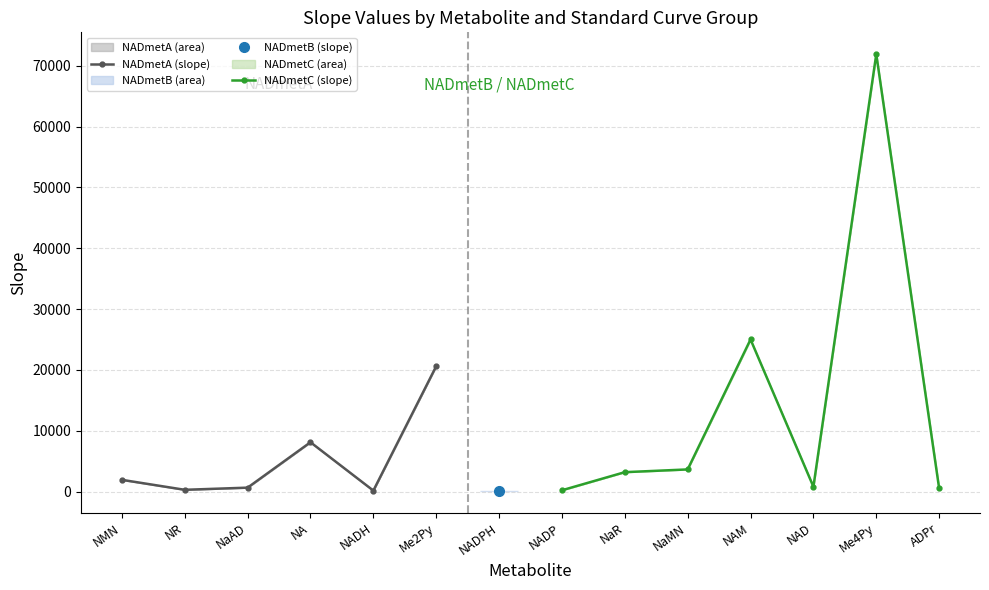

What is the minimum value shown in the chart?

84.7